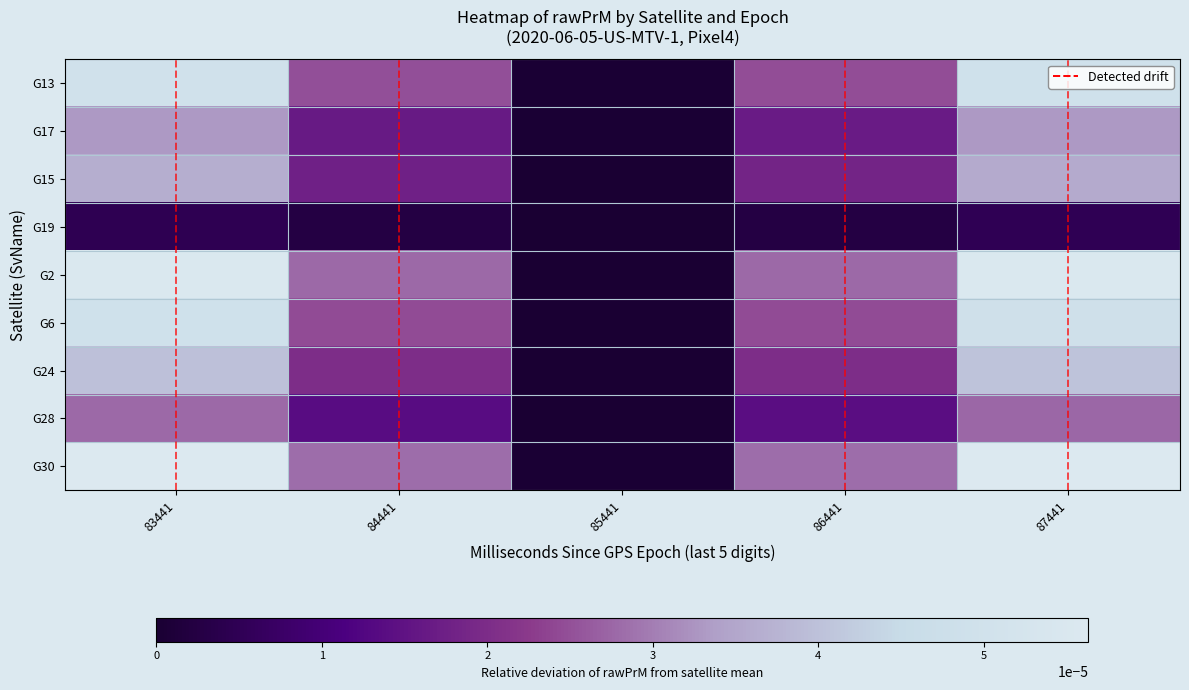

Which category has the highest value across all series?

83441